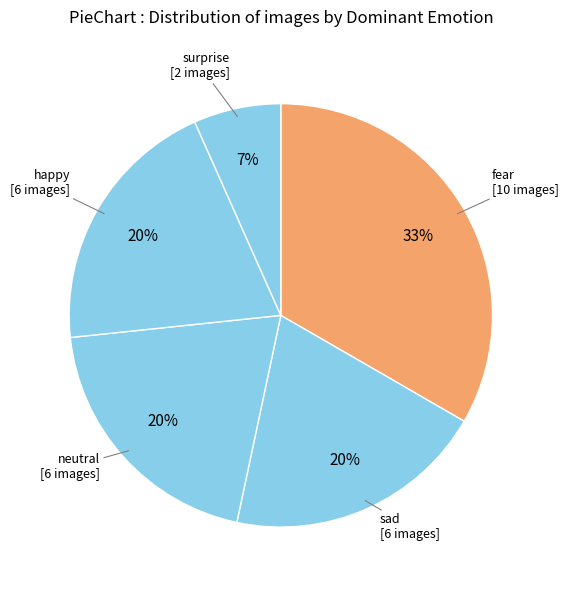

To the nearest percent, what is the combined percentage of happy and fear?

53%